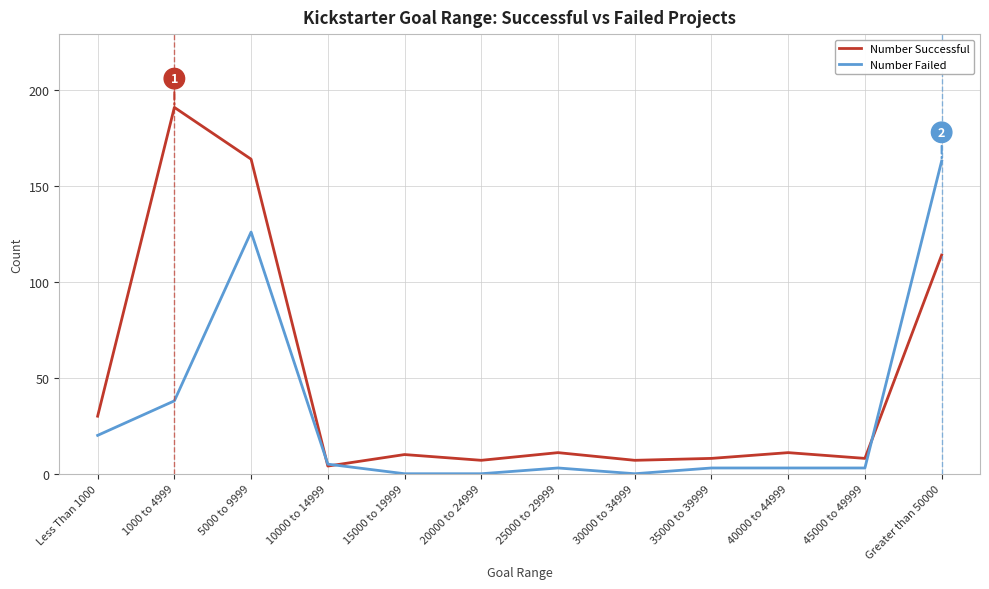

The value of Number Successful at 1000 to 4999 is 191. True or false?

True